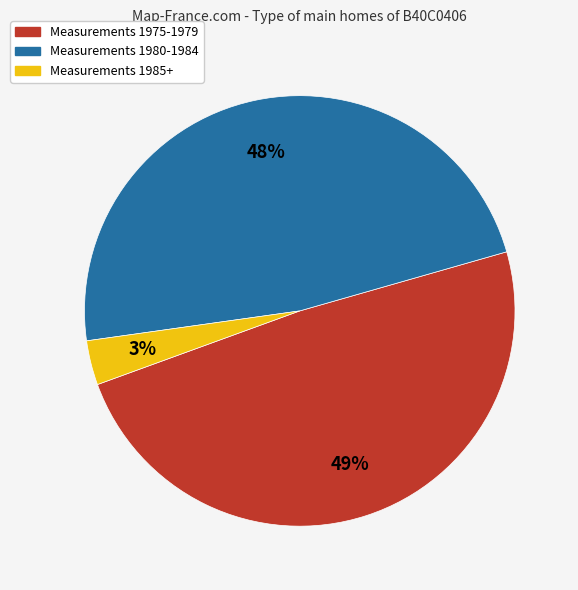

Is there any slice that represents more than half of the pie?

No